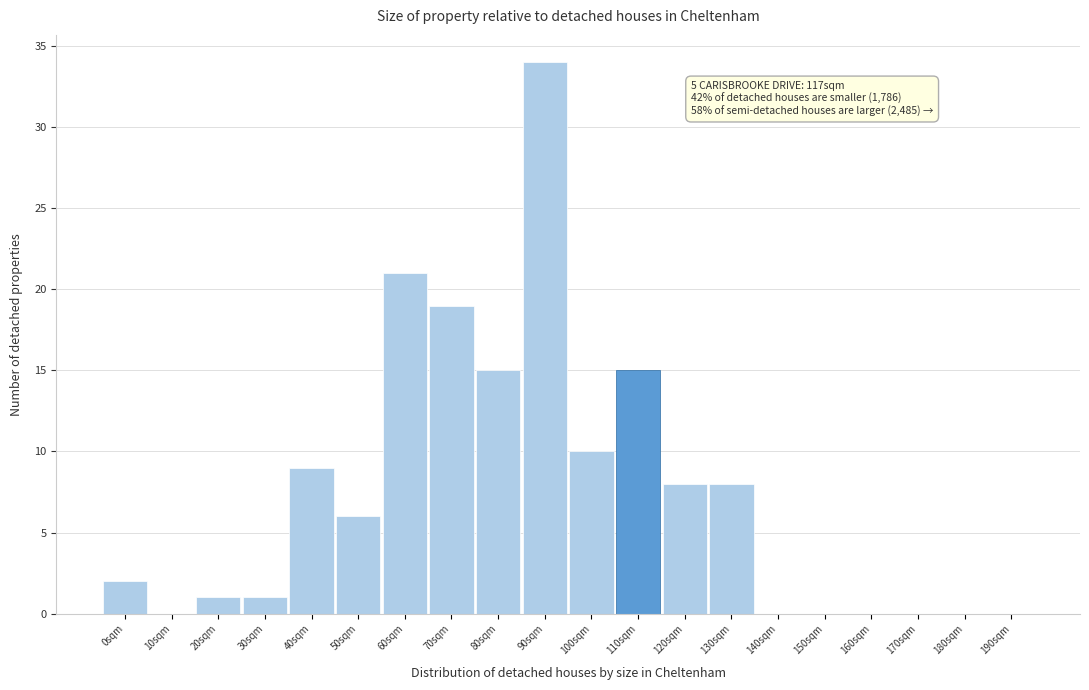

Reading left to right, list all the values displayed in this chart.

0sqm=2	10sqm=0	20sqm=1	30sqm=1	40sqm=9	50sqm=6	60sqm=21	70sqm=19	80sqm=15	90sqm=34	100sqm=10	110sqm=15	120sqm=8	130sqm=8	140sqm=0	150sqm=0	160sqm=0	170sqm=0	180sqm=0	190sqm=0